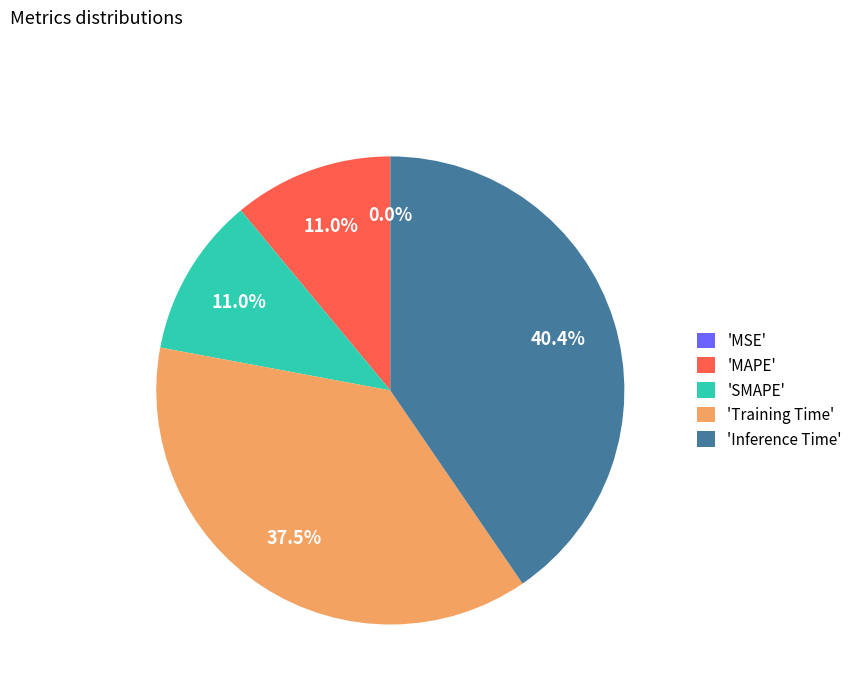

To the nearest percent, what is the average slice percentage?

20%